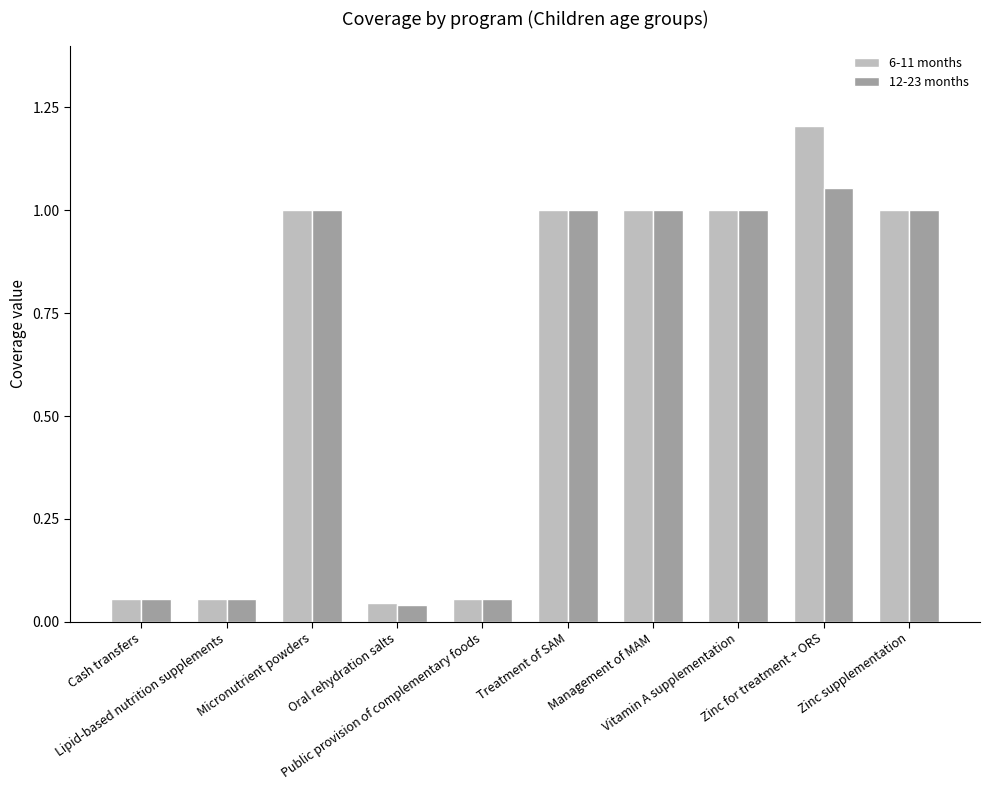

What is the sum of all 12-23 months values?

6.3